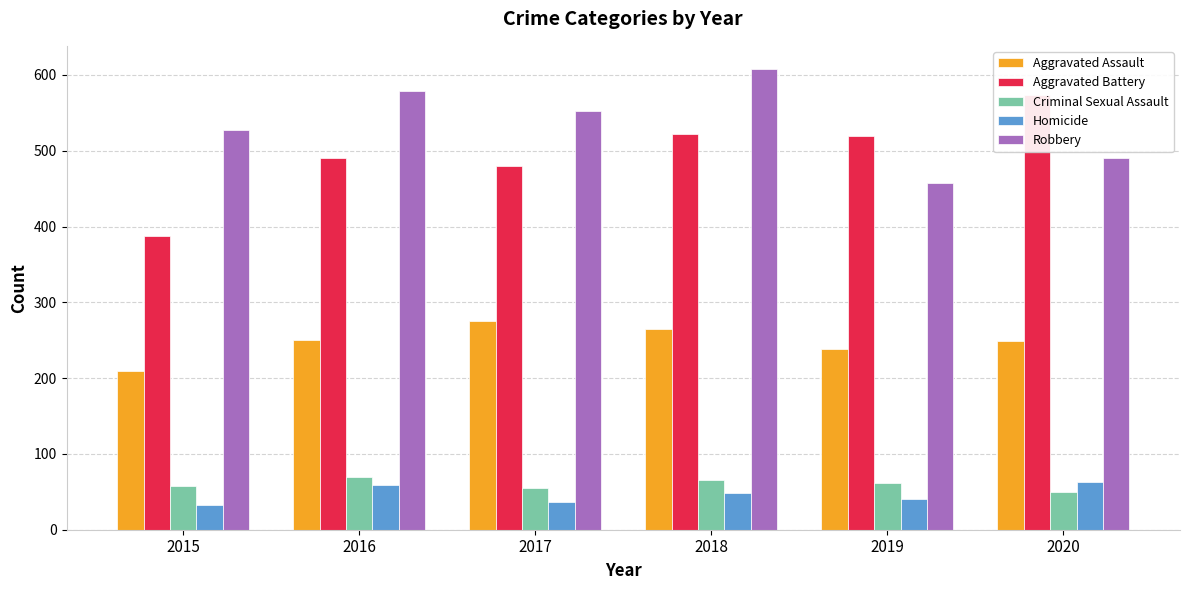

How many bars are there in each group?

5